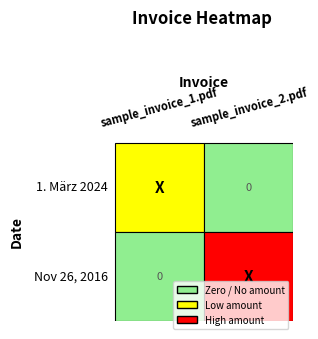

Between 0 and 1, which series saw the biggest shift?

Nov 26, 2016